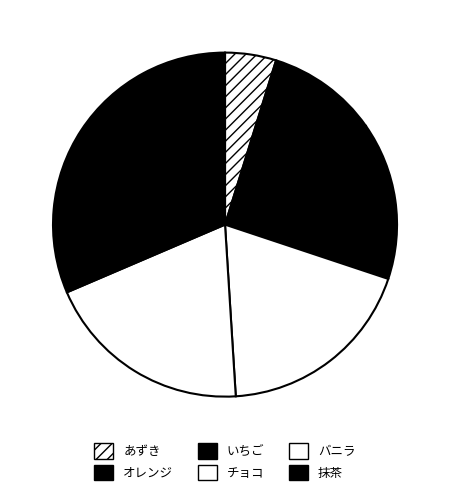

What is the change in value from いちご to バニラ?

+64